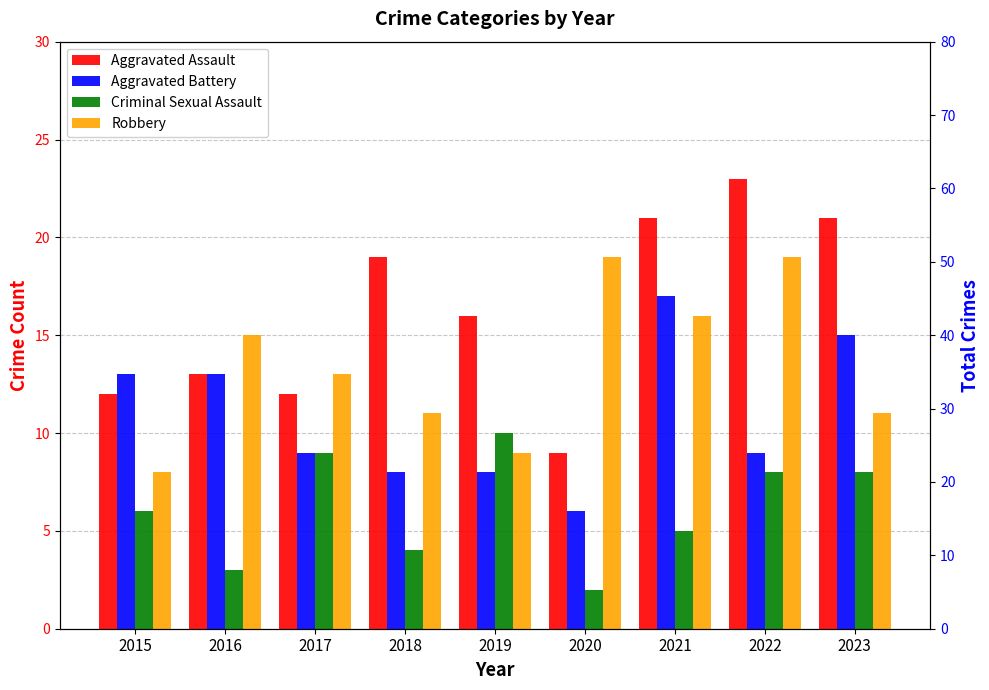

Is it true that Aggravated Assault equals 7 at 2023?

False